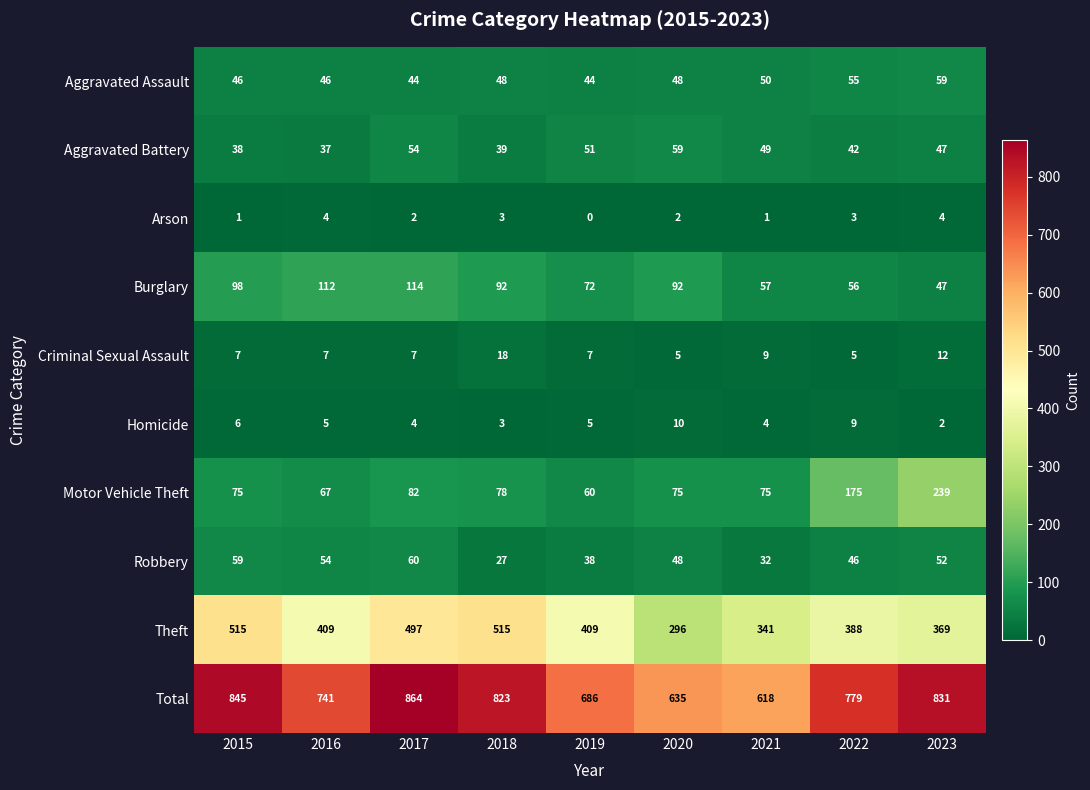

At 2022, list the series in order from smallest to largest.

Arson, Criminal Sexual Assault, Homicide, Aggravated Battery, Robbery, Aggravated Assault, Burglary, Motor Vehicle Theft, Theft, Total